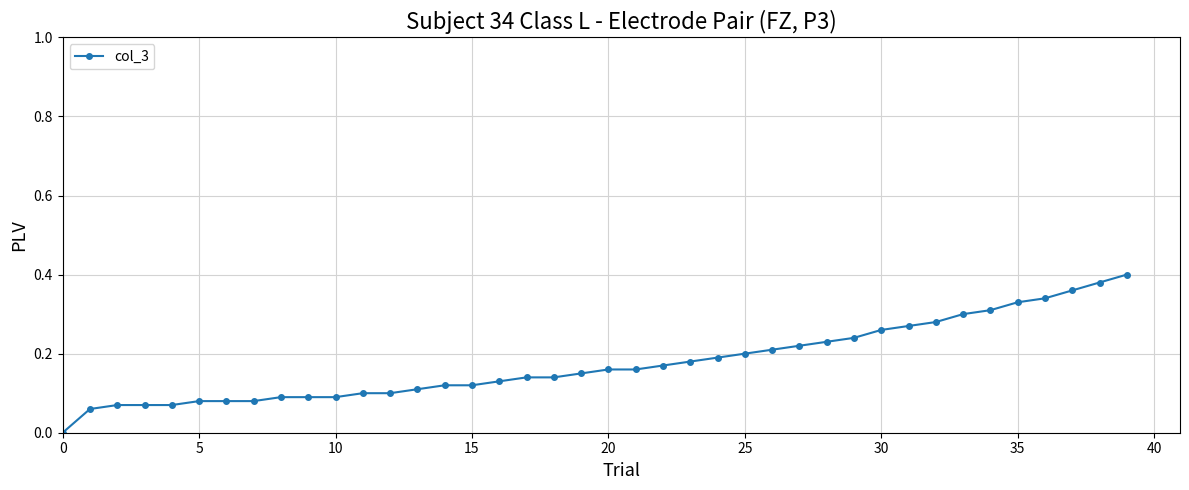

What is the sum of all values?

7.1